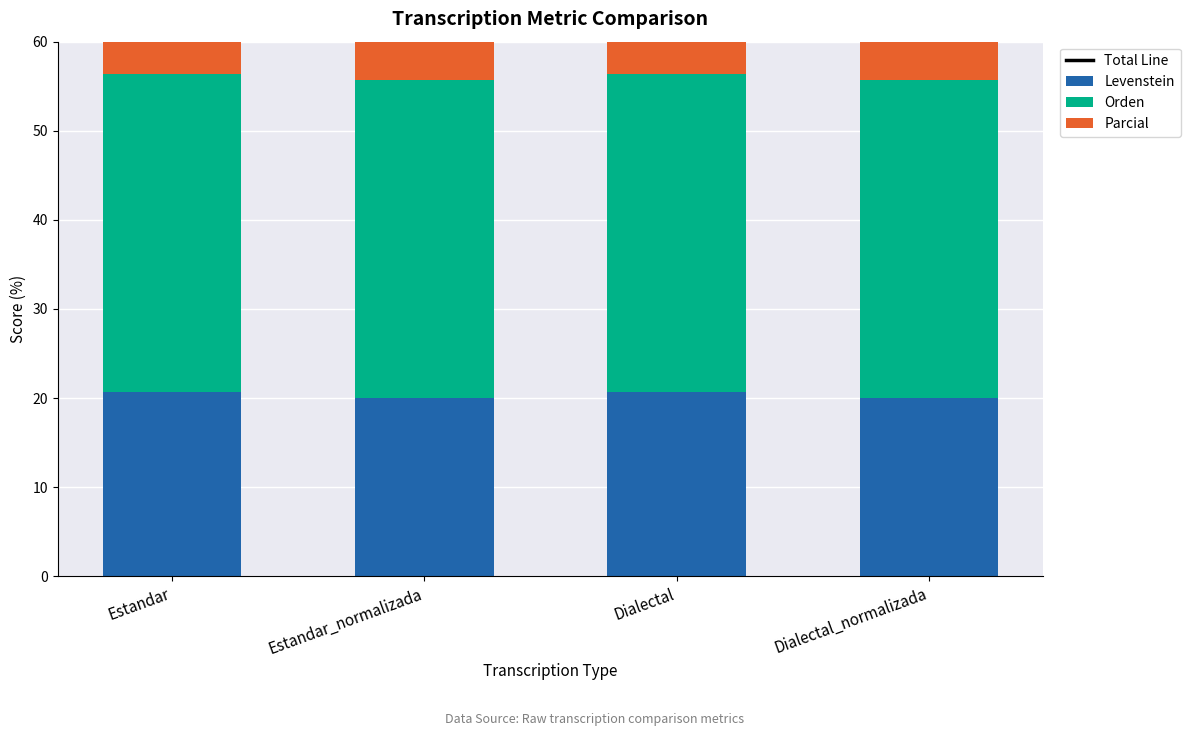

Reading left to right, transcribe all the data shown in this chart.

Total Line: Estandar=101.9	Estandar_normalizada=103.3	Dialectal=101.9	Dialectal_normalizada=103.3
Levenstein: Estandar=20.7	Estandar_normalizada=20.0	Dialectal=20.7	Dialectal_normalizada=20.0
Orden: Estandar=35.7	Estandar_normalizada=35.7	Dialectal=35.7	Dialectal_normalizada=35.7
Parcial: Estandar=45.5	Estandar_normalizada=47.6	Dialectal=45.5	Dialectal_normalizada=47.6